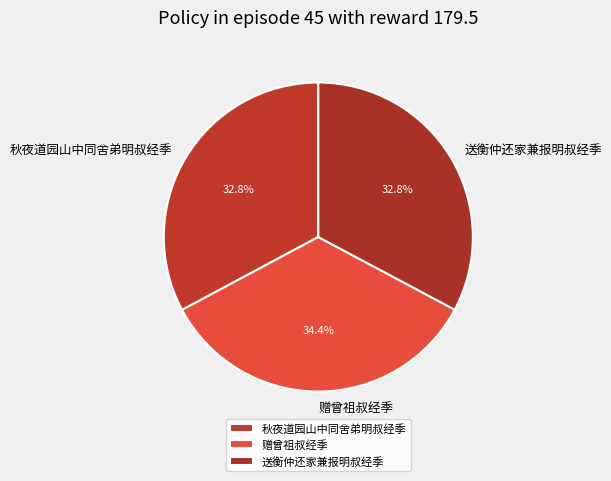

Which slice is the largest?

赠曾祖叔经季